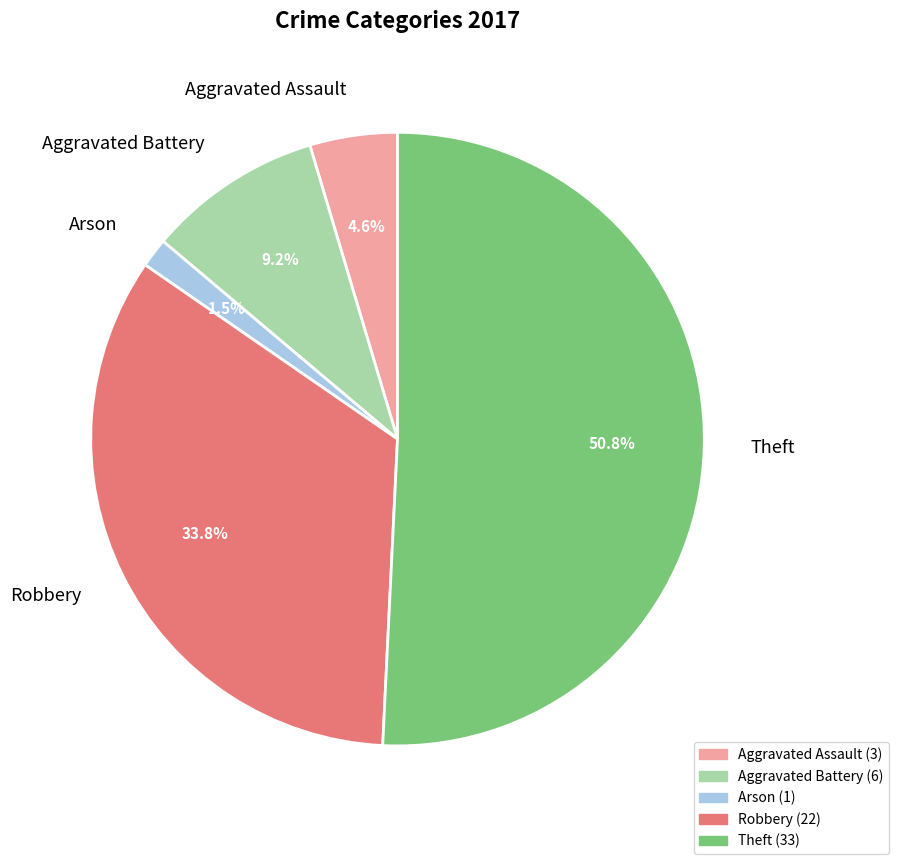

Does any single category account for the majority?

Yes